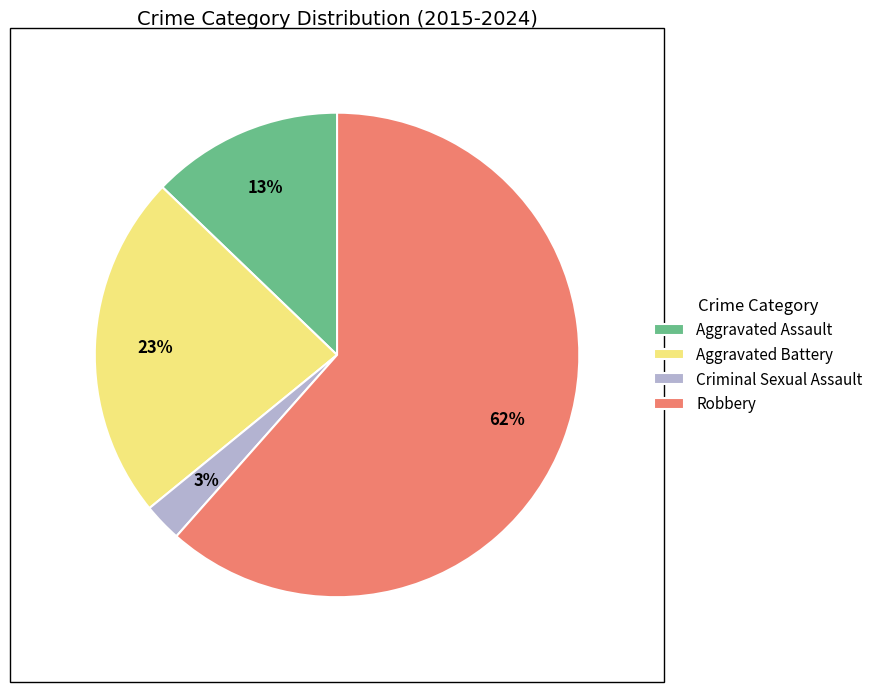

Which category accounts for the majority?

Robbery